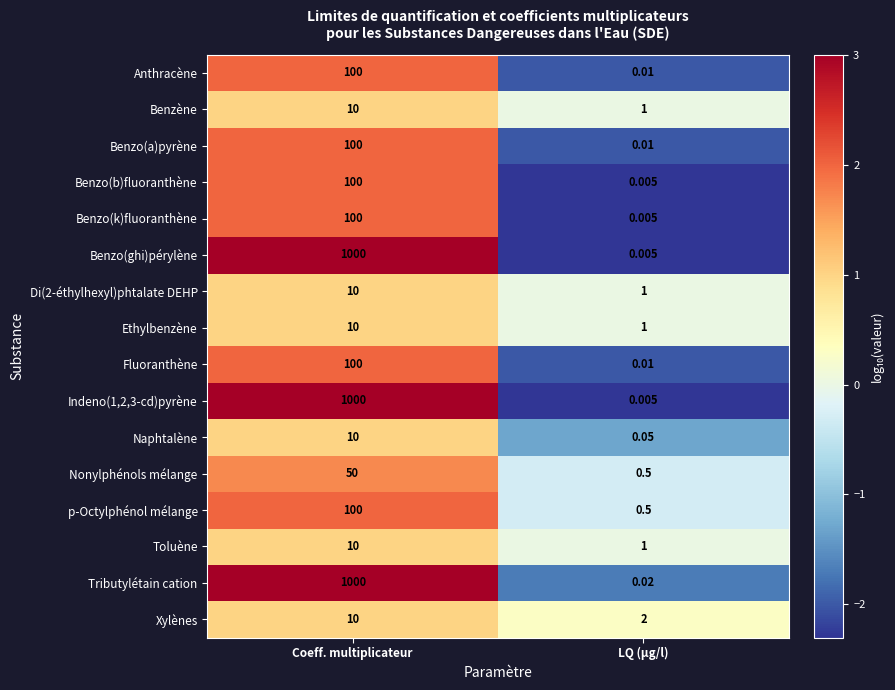

Rank the categories by p-Octylphénol mélange value from lowest to highest.

LQ (µg/l), Coeff. multiplicateur